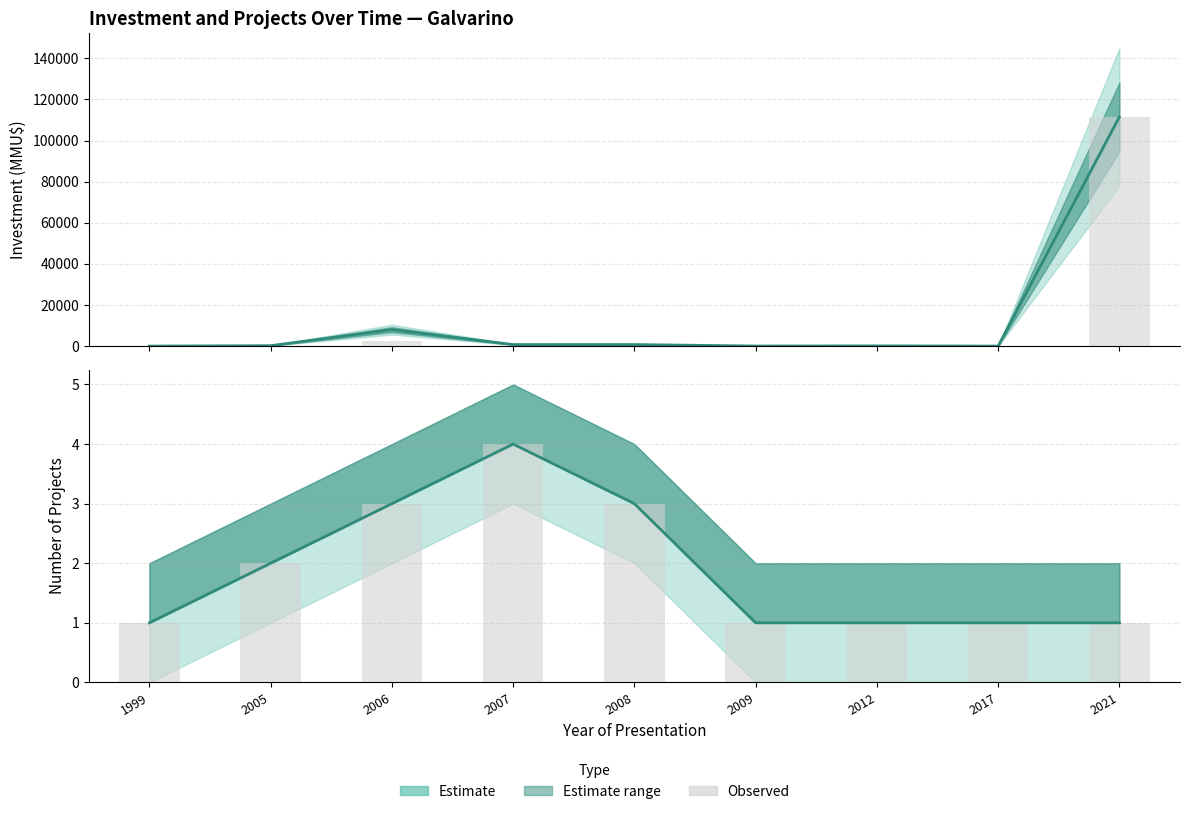

The value of Total Investment (MMU$) at 1999 is 0.0. True or false?

True